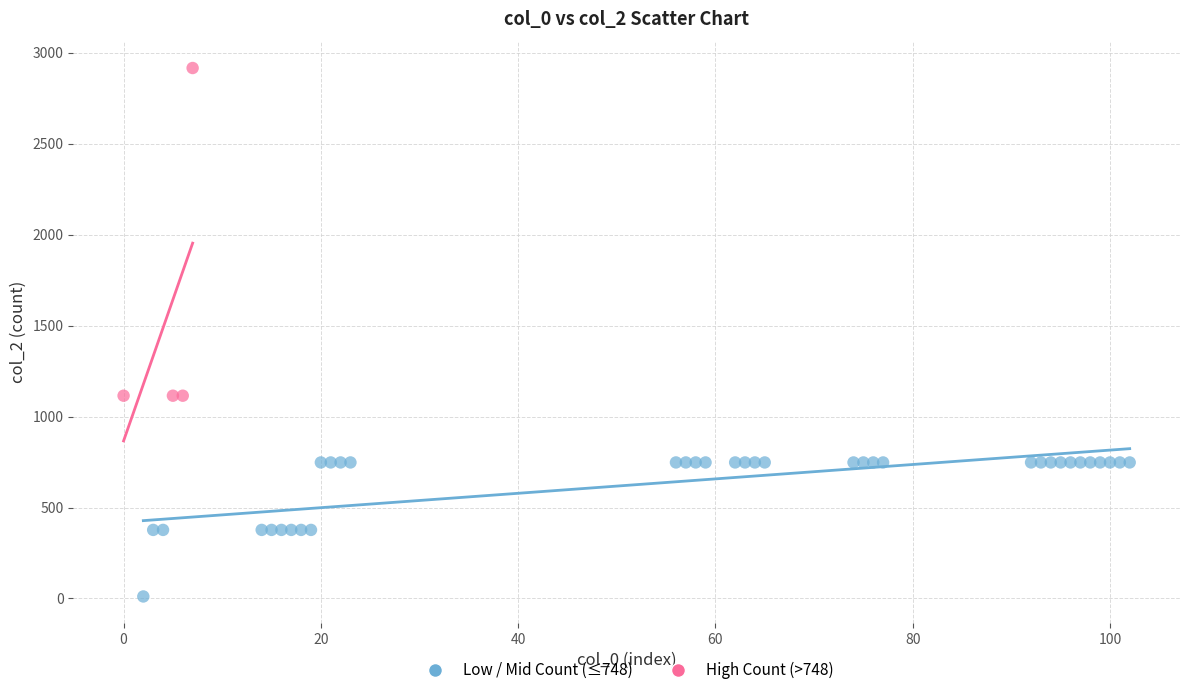

Which series has the largest Y range (max minus min)?

High Count (>748)